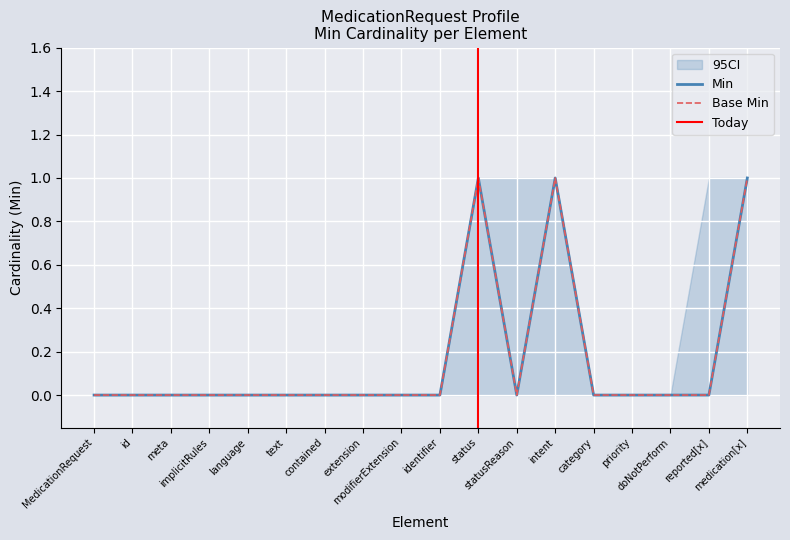

True or false: Base Min and Min cross at least once.

False